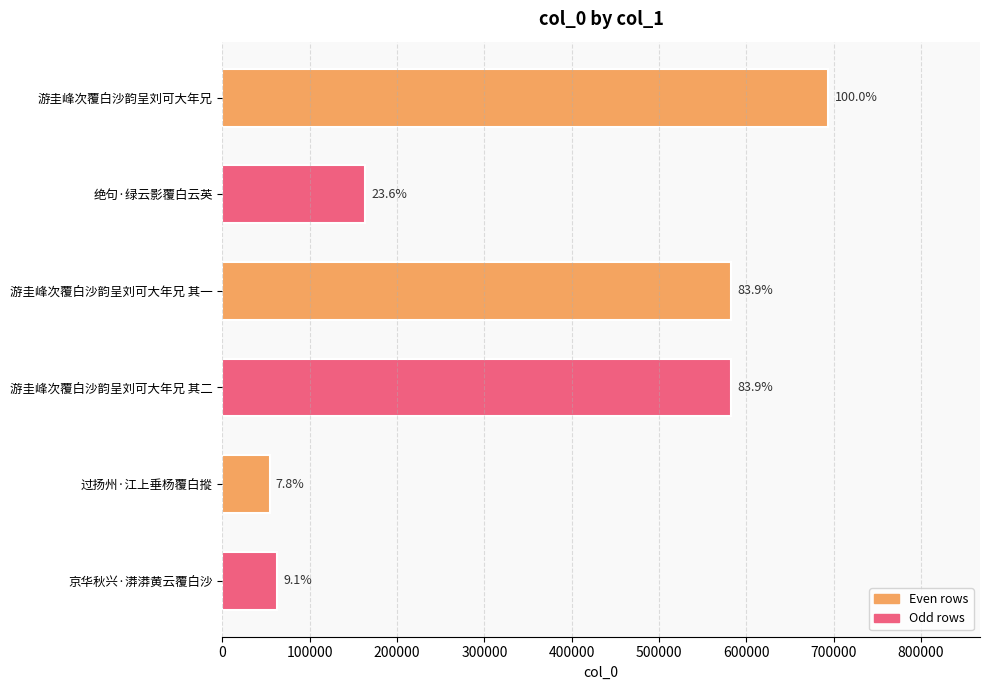

What is the smallest value displayed?

54135